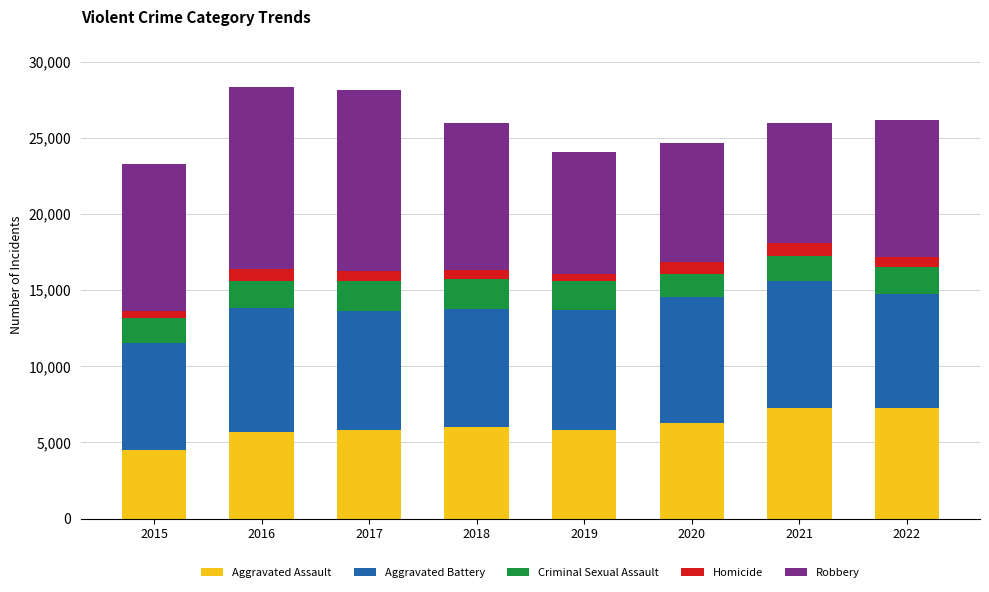

What is the lowest value of the Aggravated Assault series?

4480